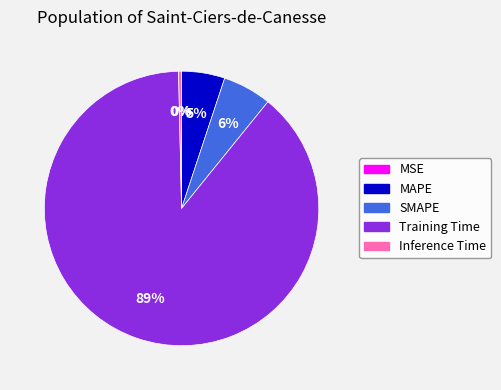

Does any single category account for the majority?

Yes